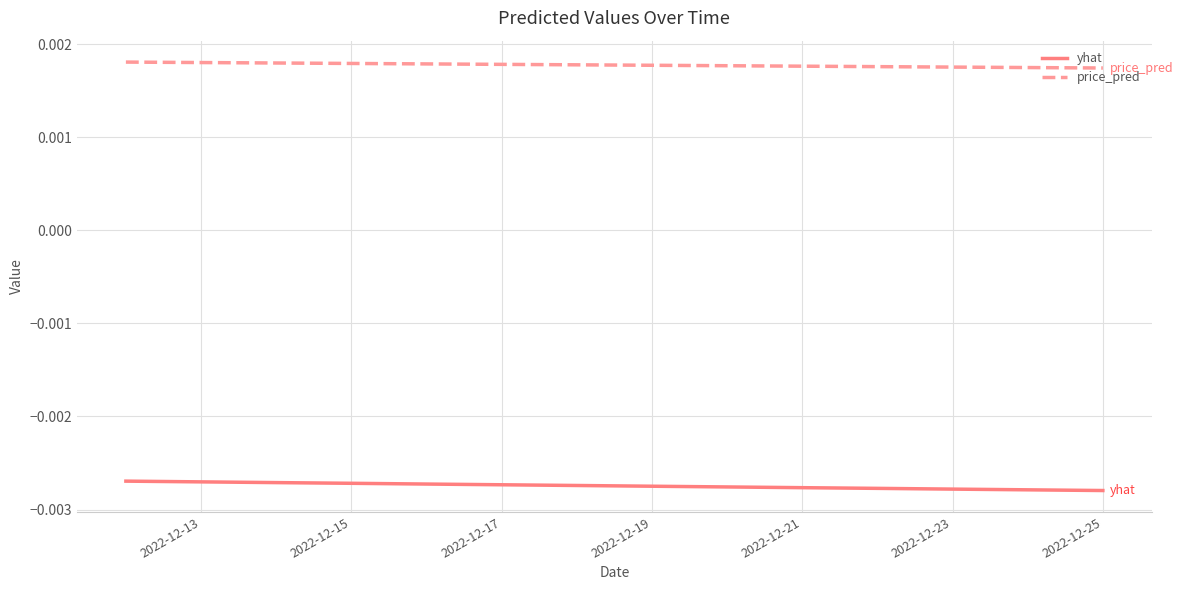

True or false: yhat and price_pred cross at least once.

False